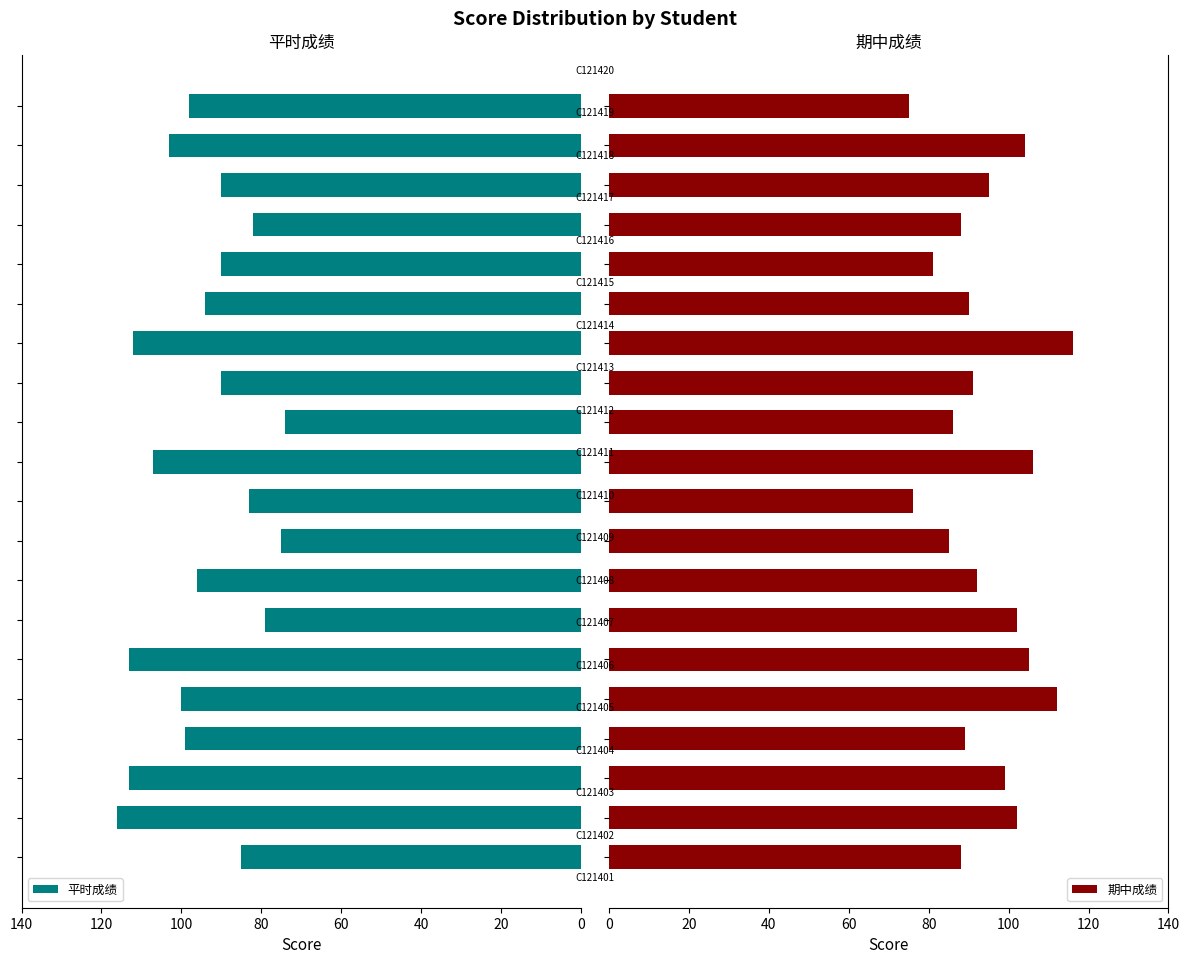

What is the average value of the 期中成绩 series?

94